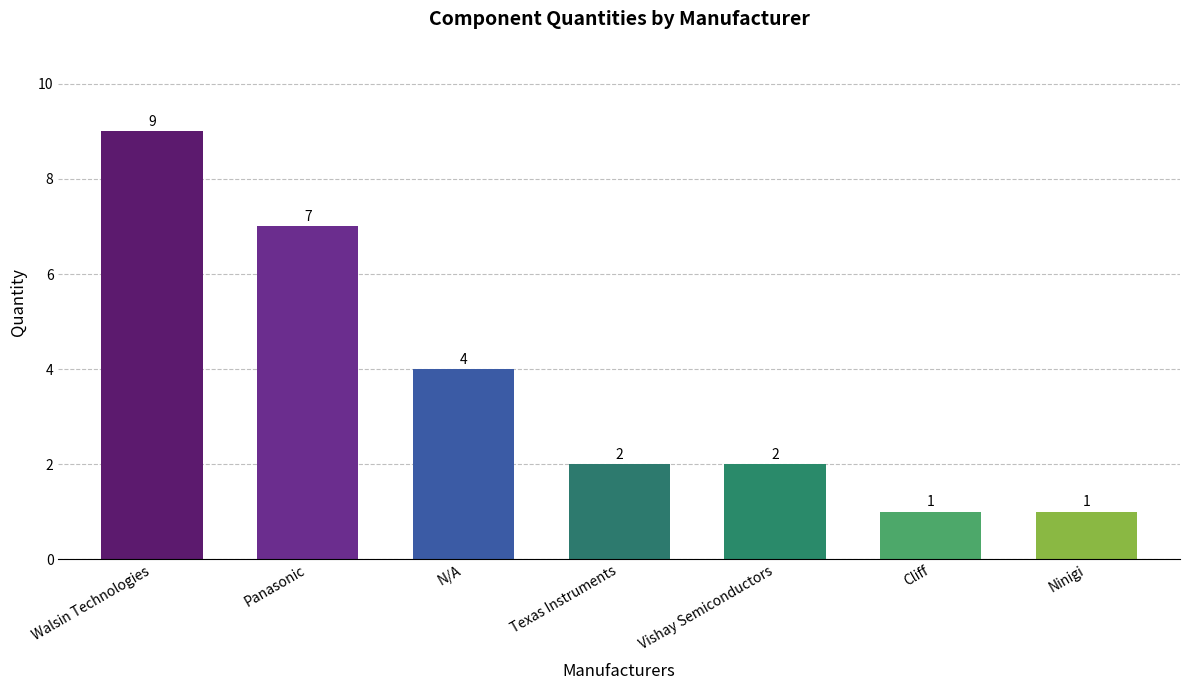

Reading left to right, list all the values displayed in this chart.

9	7	4	2	2	1	1